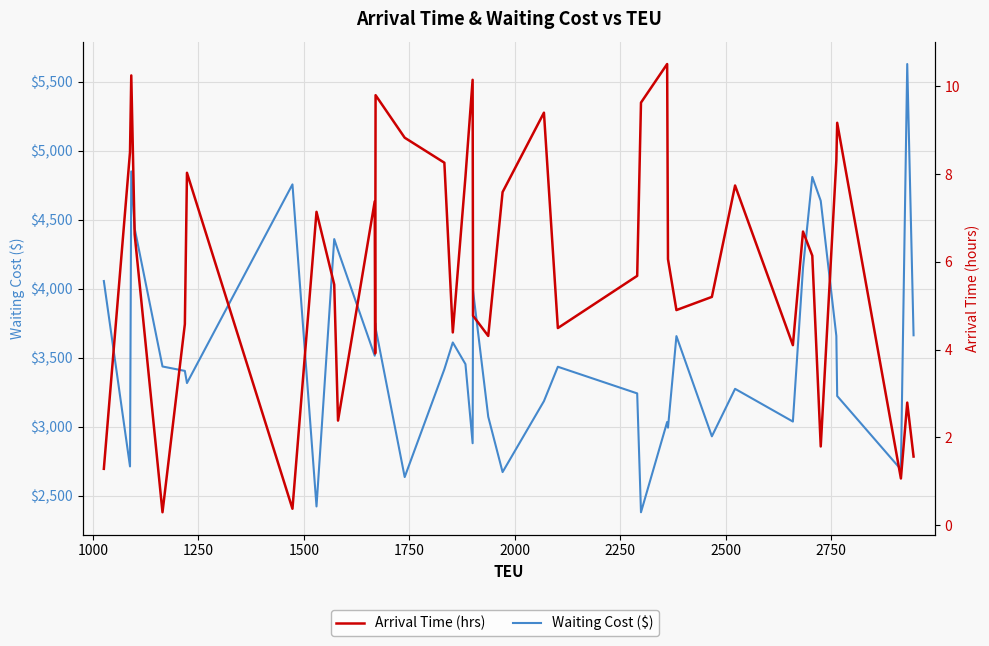

True or false: Waiting Cost ($) has a value of 4111.5 at 20.

False